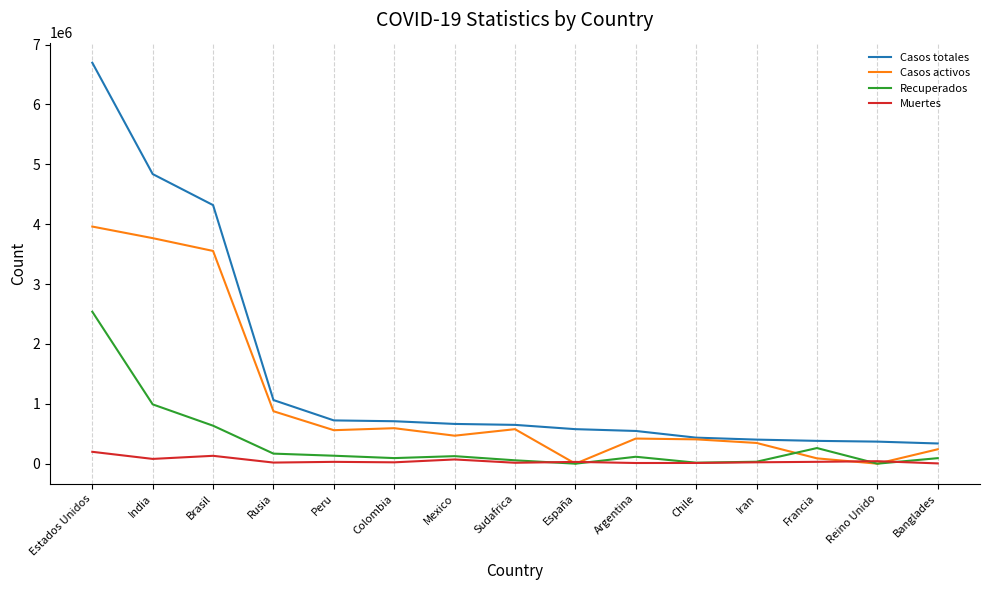

What is the highest value of the Muertes series?

198308